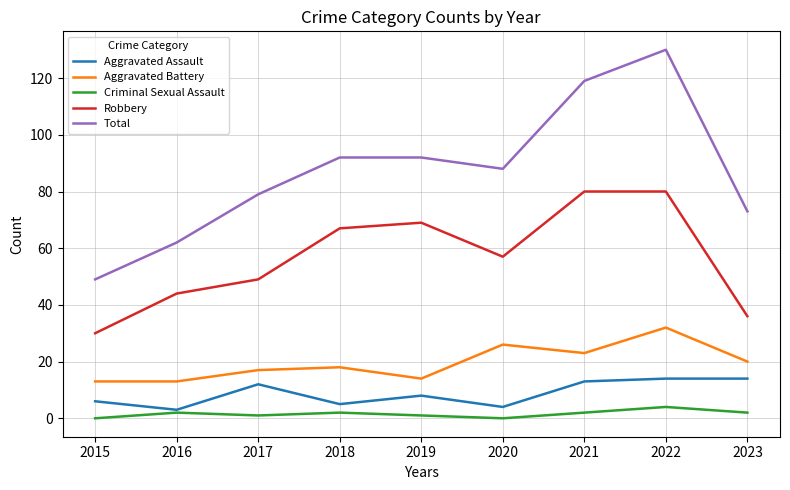

Which series has the largest range (max minus min)?

Total